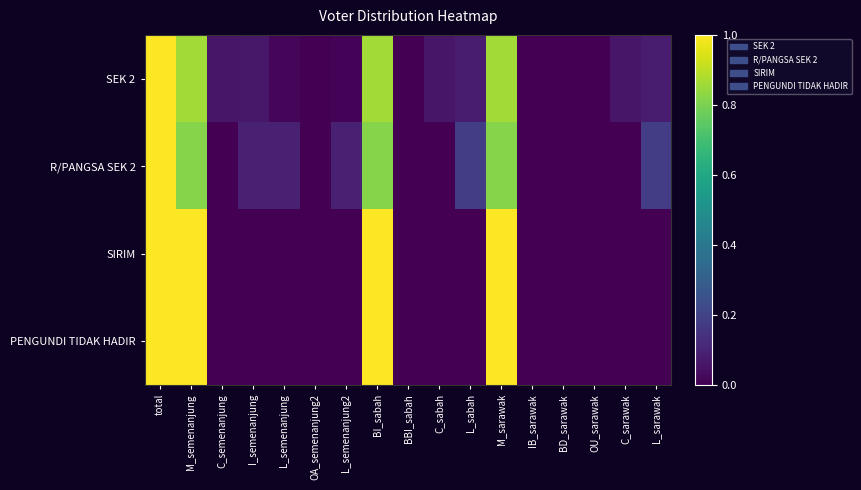

At which category is the sum across all series the highest?

total